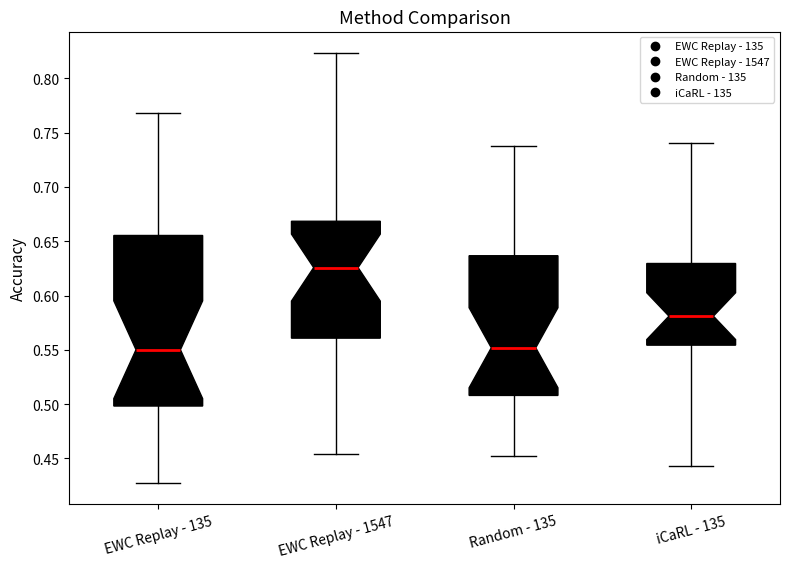

Which box's median line is the highest?

EWC Replay - 1547